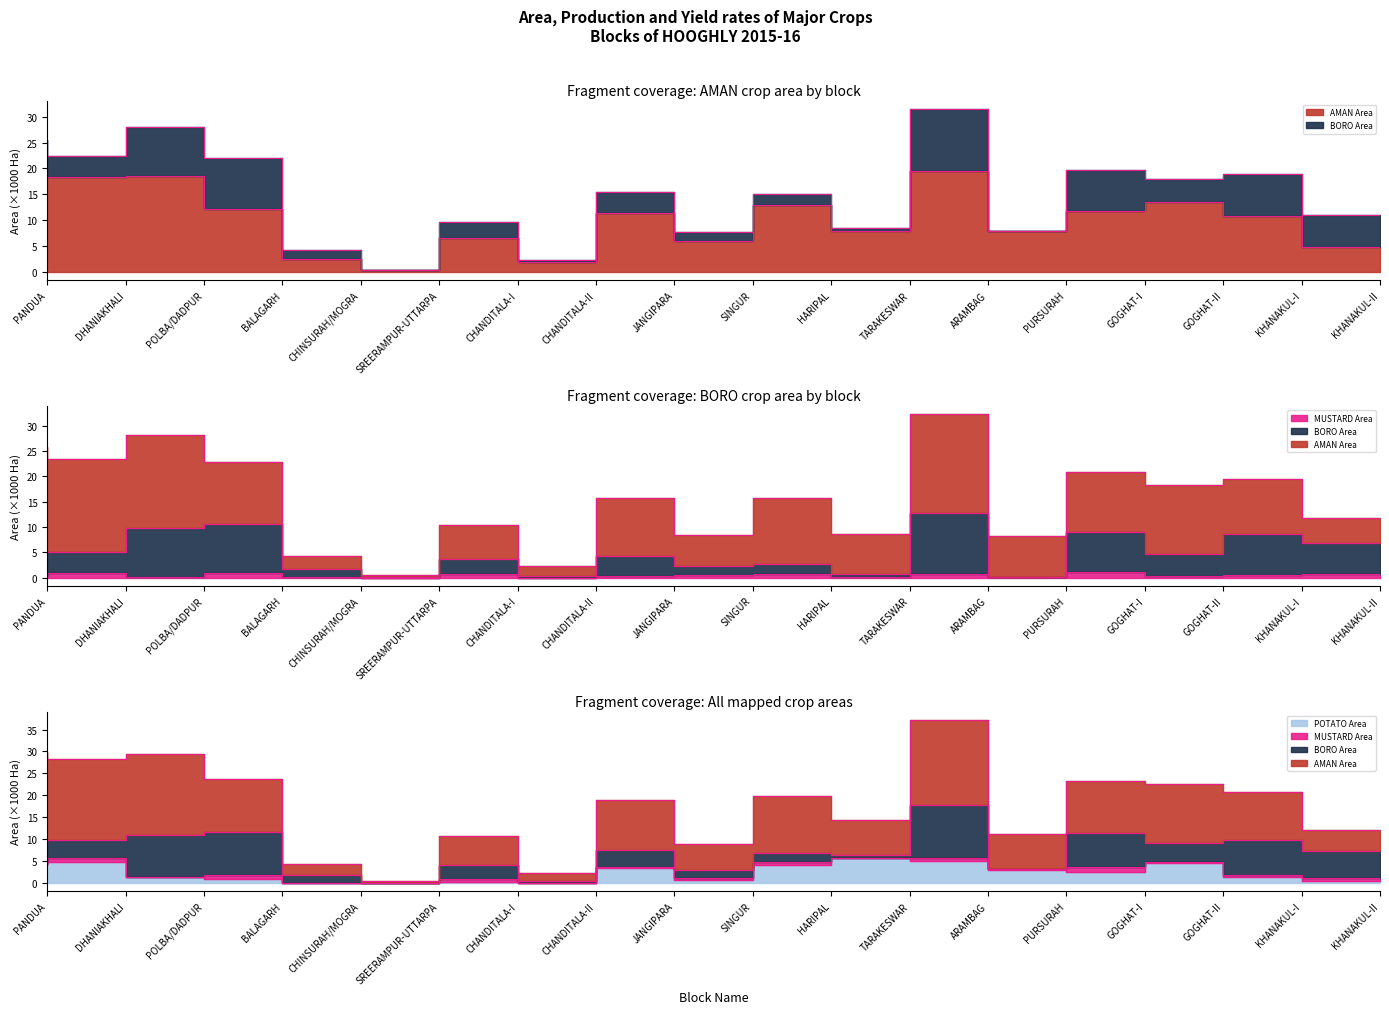

True or false: POTATO Area has a value of 7.8 at DHANIAKHALI.

False